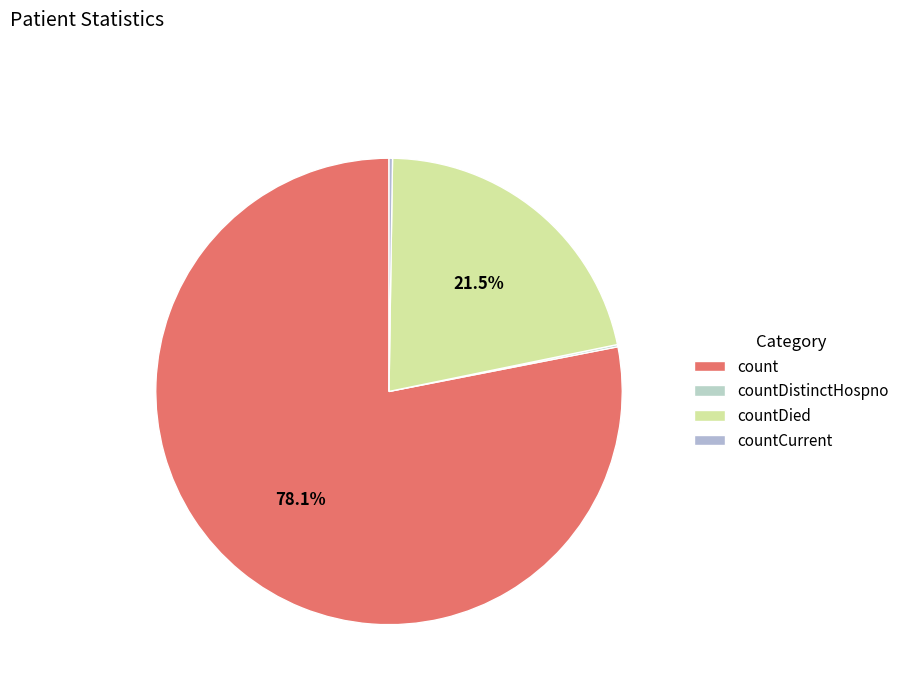

Does count represent more than half of the total?

Yes